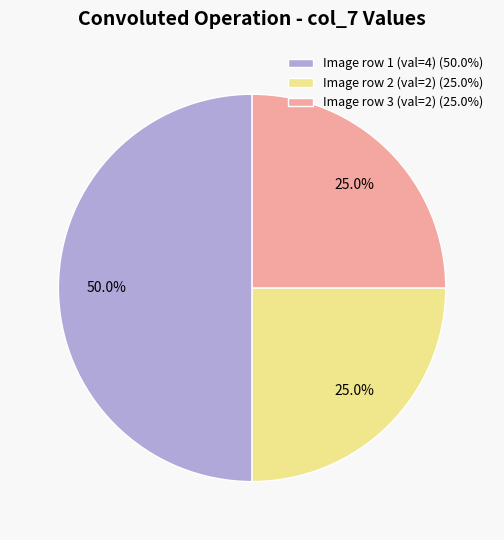

What is the ratio of the value at Image row 1 (val=4) (50.0%) to the value at Image row 2 (val=2) (25.0%)?

2.0